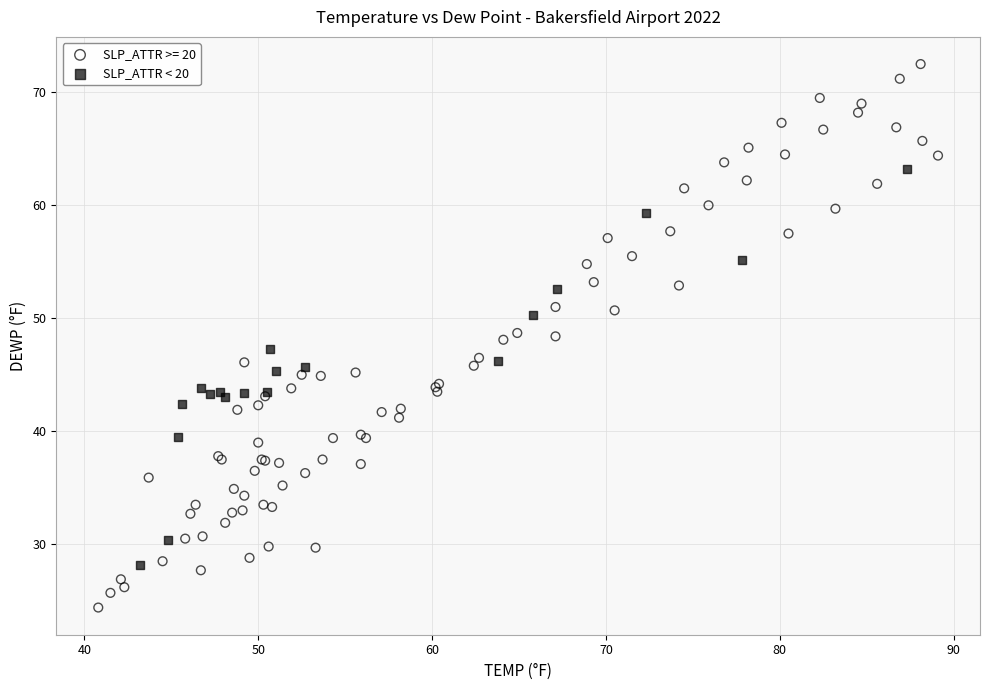

Which series has the largest Y range (max minus min)?

SLP_ATTR >= 20